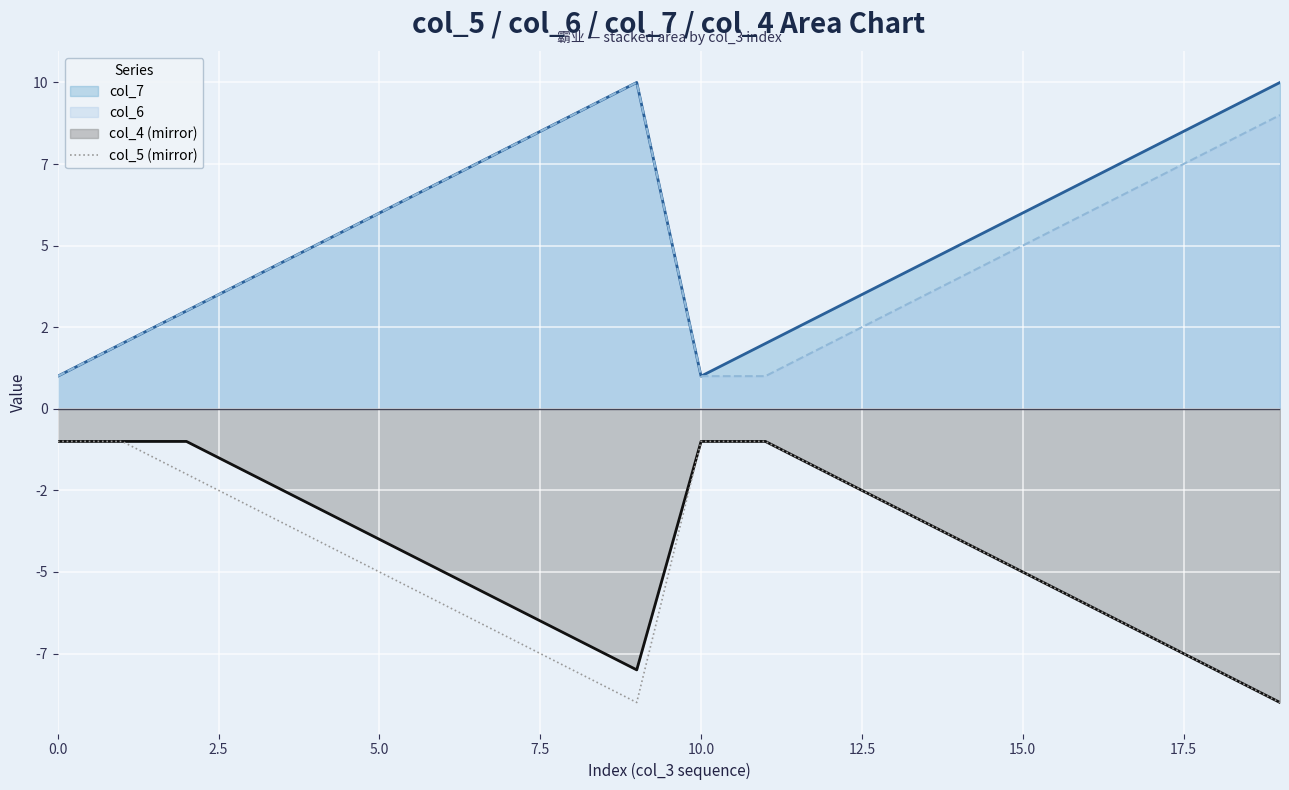

What position from the right is 12?

8